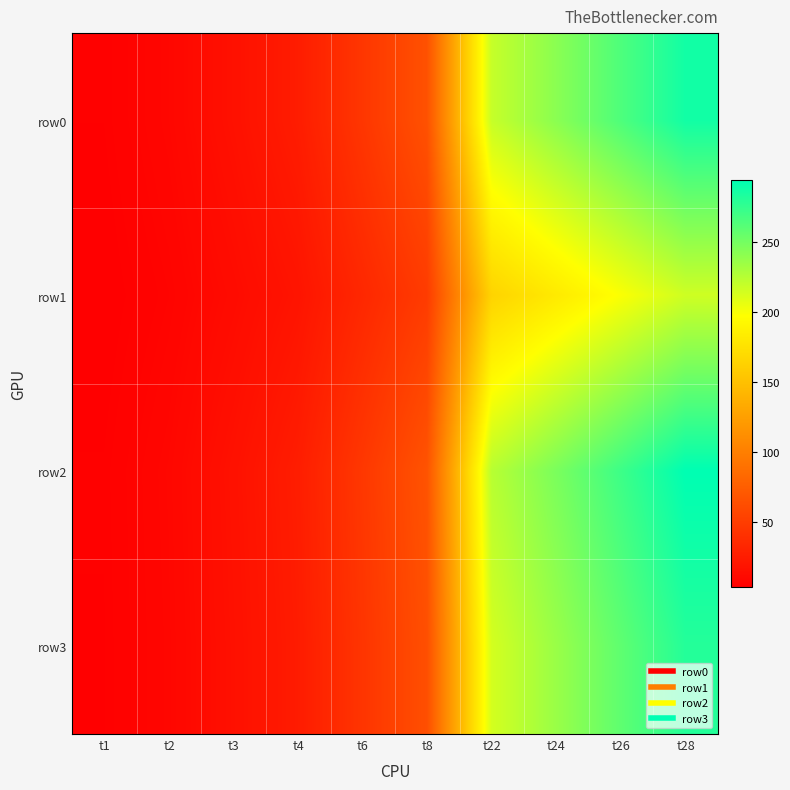

Reading left to right, extract all data points from this chart.

row0: t1=4.7	t2=9.1	t3=16.7	t4=25.5	t6=45.0	t8=65.5	t22=219.1	t24=241.8	t26=264.5	t28=287.4
row1: t1=3.5	t2=6.9	t3=12.5	t4=19.2	t6=33.8	t8=49.2	t22=164.7	t24=181.7	t26=198.9	t28=216.1
row2: t1=4.8	t2=9.4	t3=17.1	t4=26.2	t6=46.1	t8=67.1	t22=224.5	t24=247.7	t26=271.0	t28=294.5
row3: t1=4.5	t2=8.9	t3=16.3	t4=24.9	t6=43.9	t8=63.9	t22=213.8	t24=236.0	t26=258.2	t28=280.5